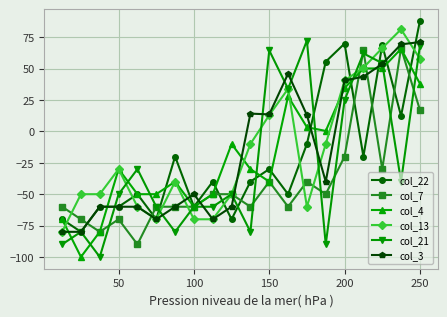

Which series has the largest range (max minus min)?

col_21